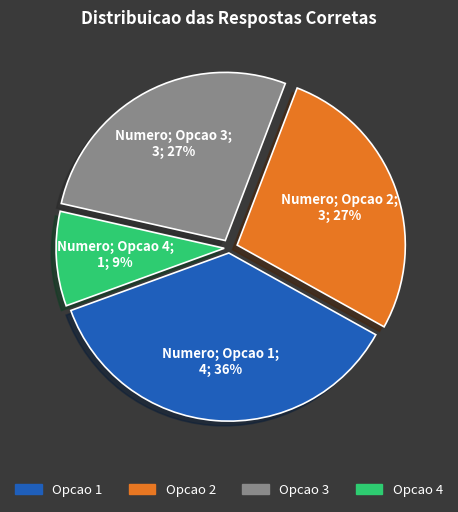

To the nearest percent, what is the average slice percentage?

25%